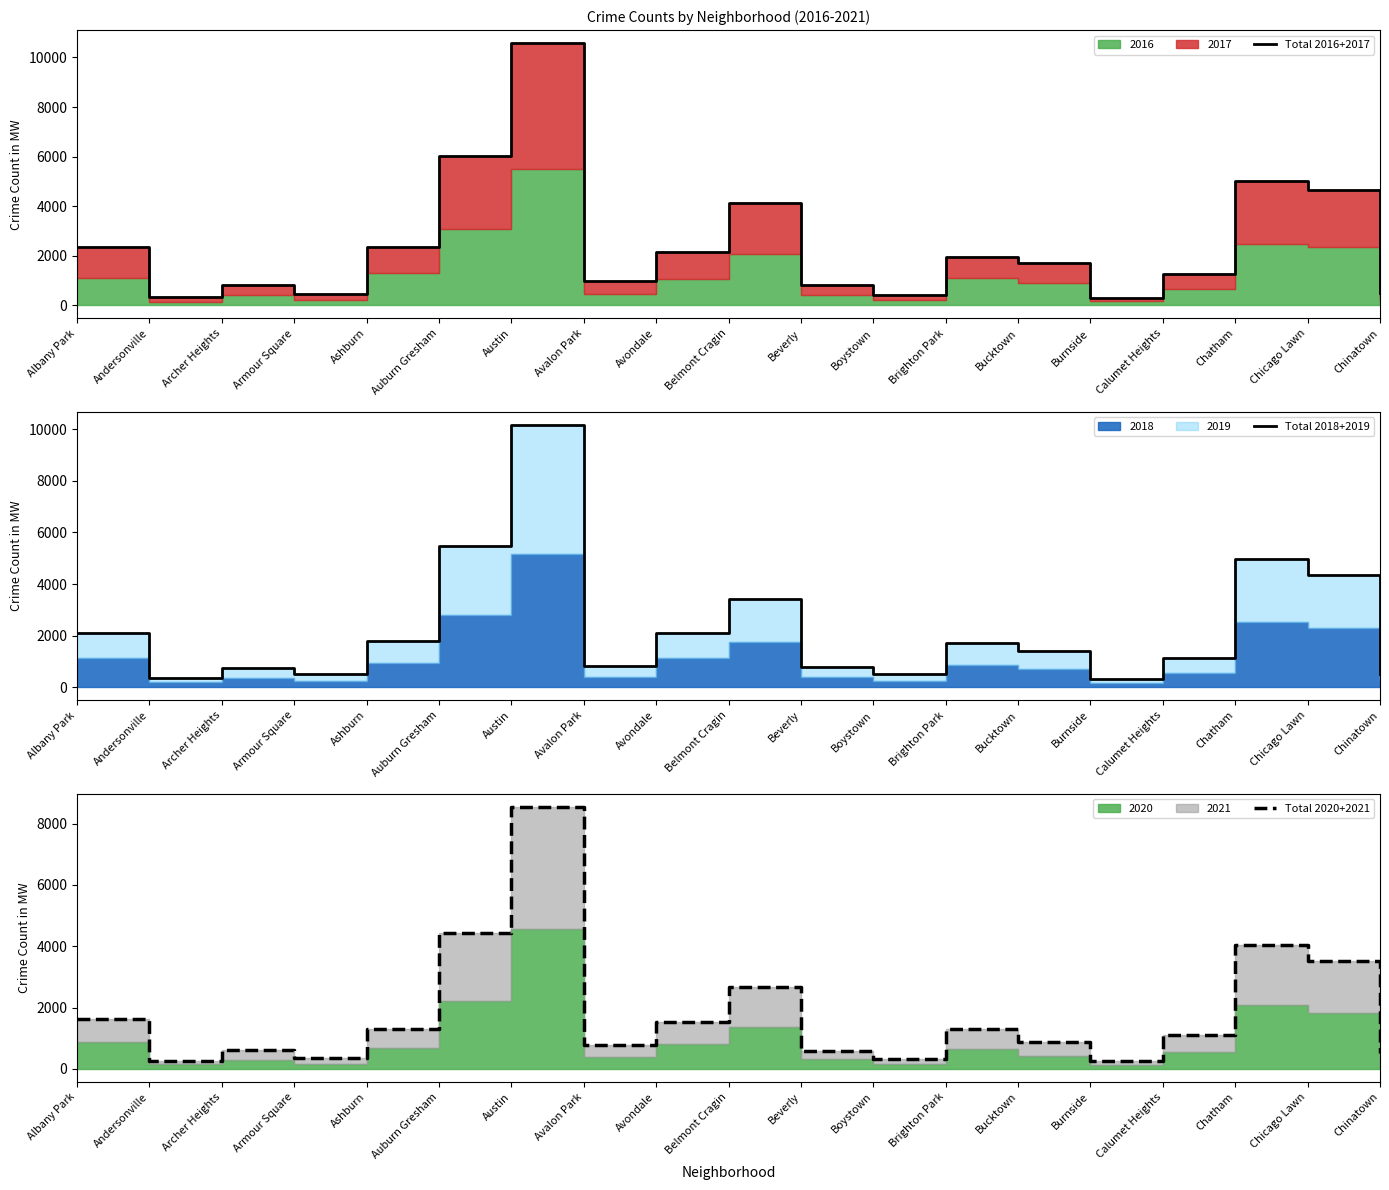

What is the label of the 3rd point from the right?

Chatham